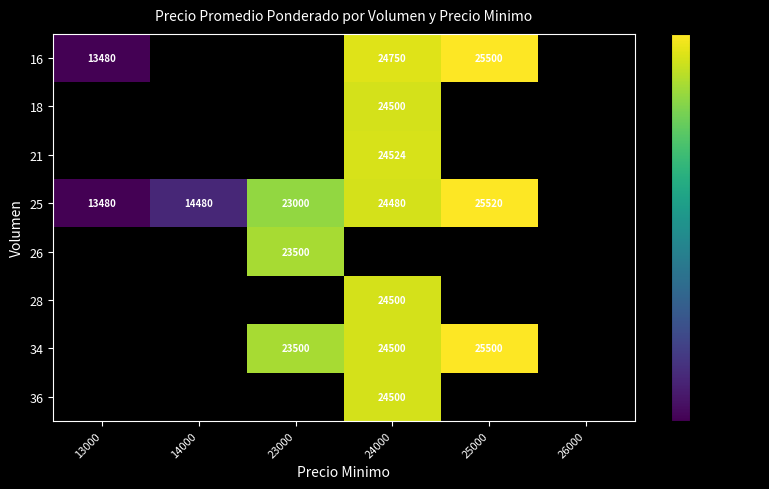

The 21 series shows 8090 at 24000. True or false?

False